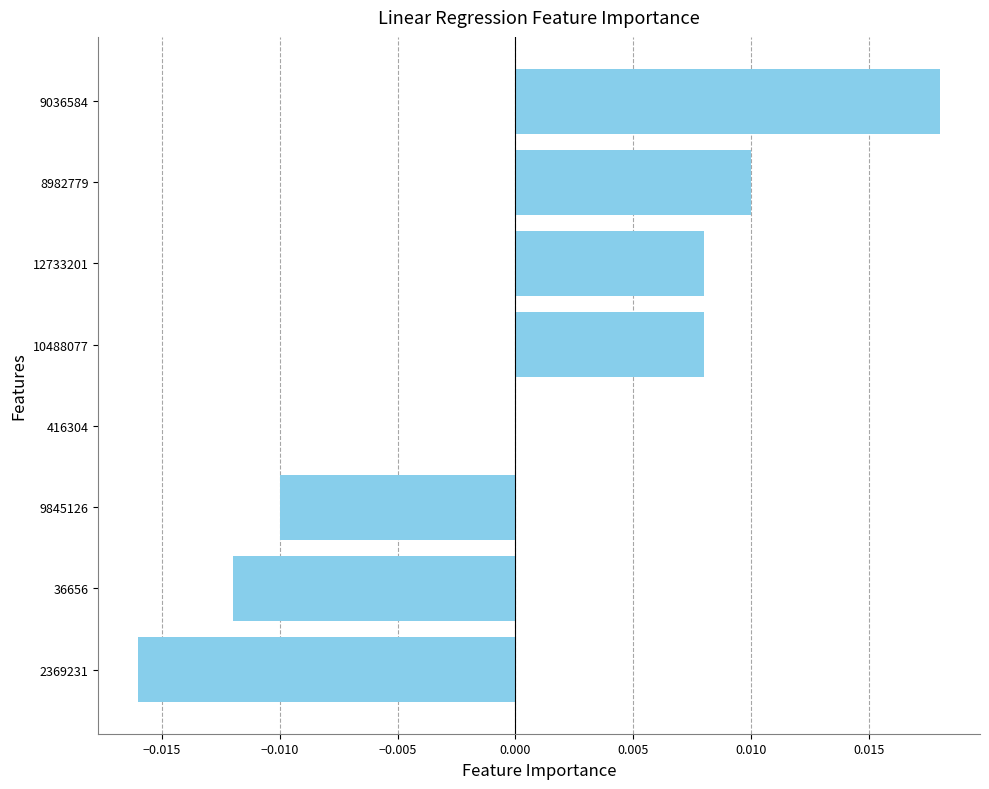

Between 10488077 and 9845126, which is larger?

10488077